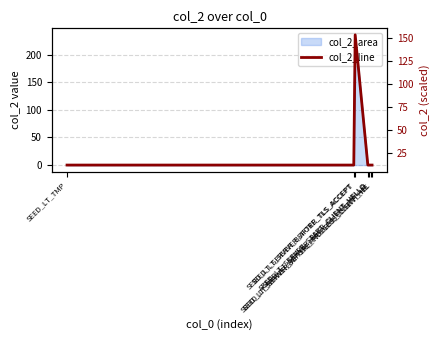

The chart shows a value of 3.0 at SEED_LT_SERVER_BEFORE_PROCESS_CLIENT_HE. True or false?

False